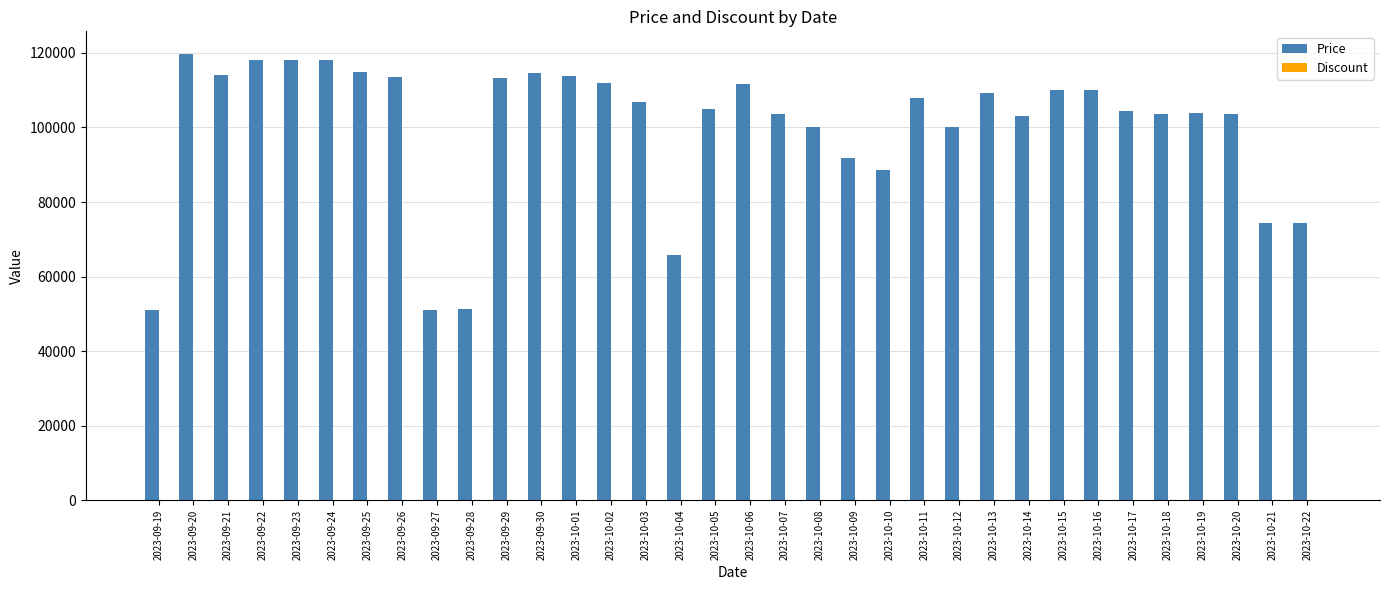

How many series are shown in this chart?

2